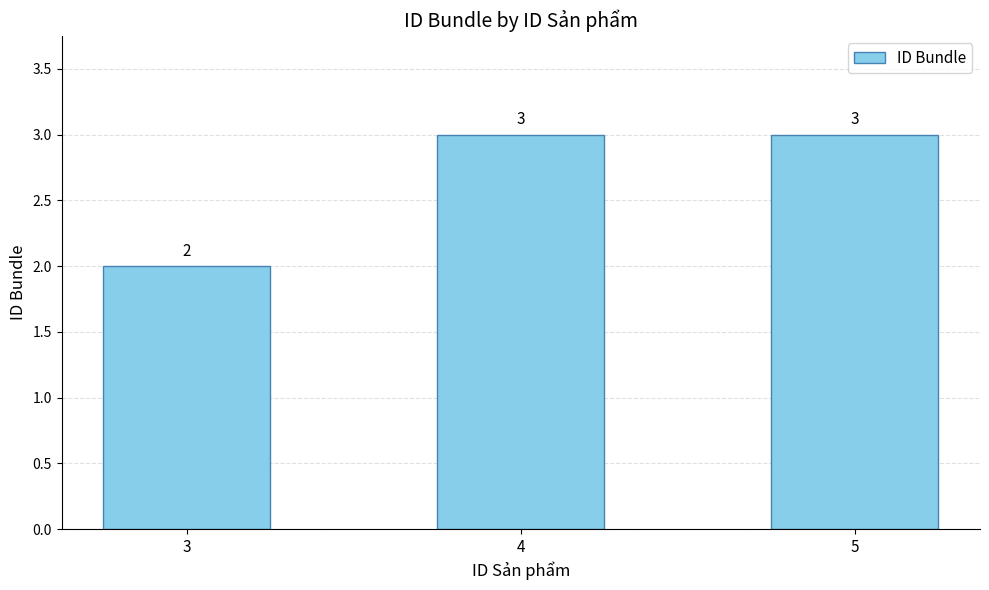

What is the sum of the values at 4 and 3?

5